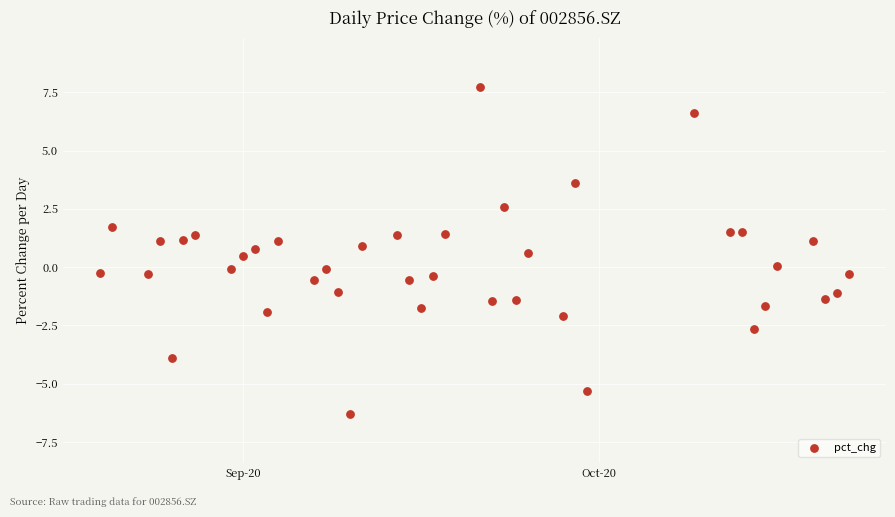

What is the range of Y values (max minus min)?

14.0